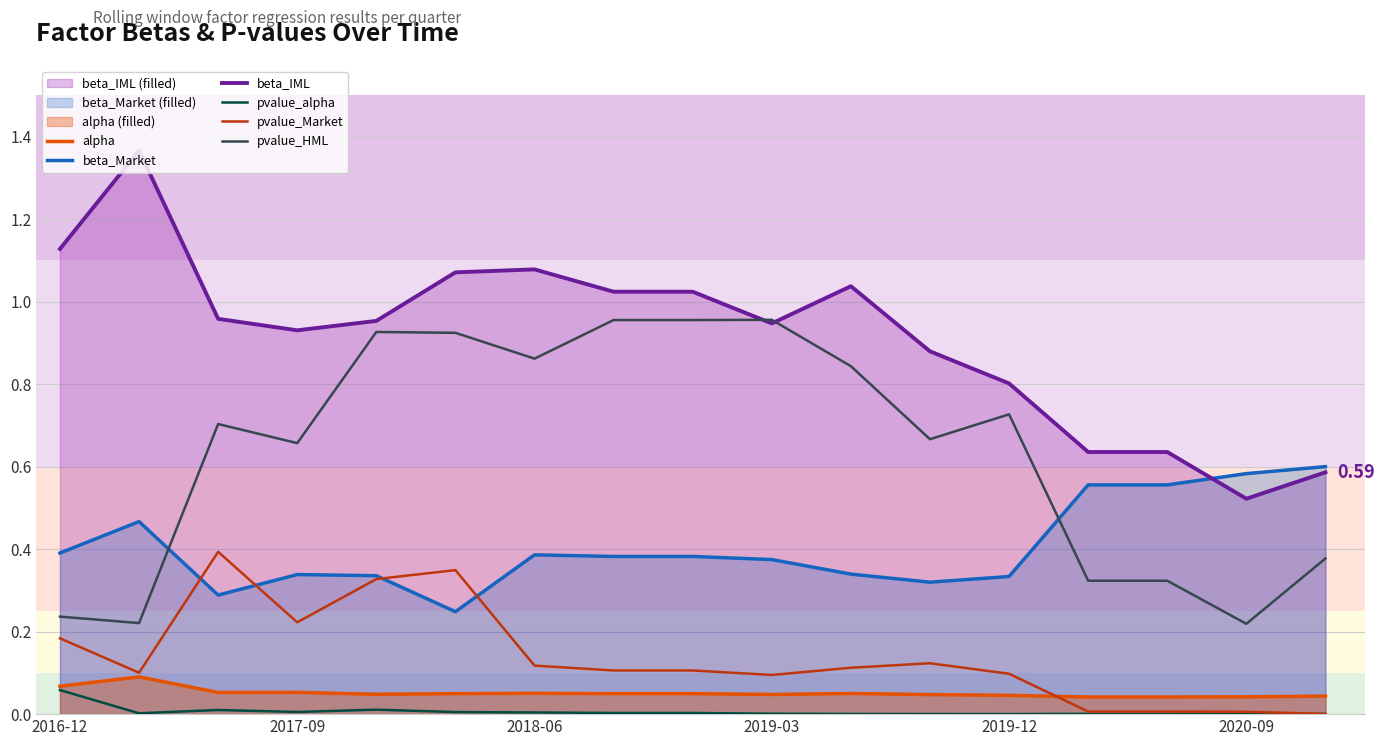

Which series has the largest total across all categories?

beta_IML